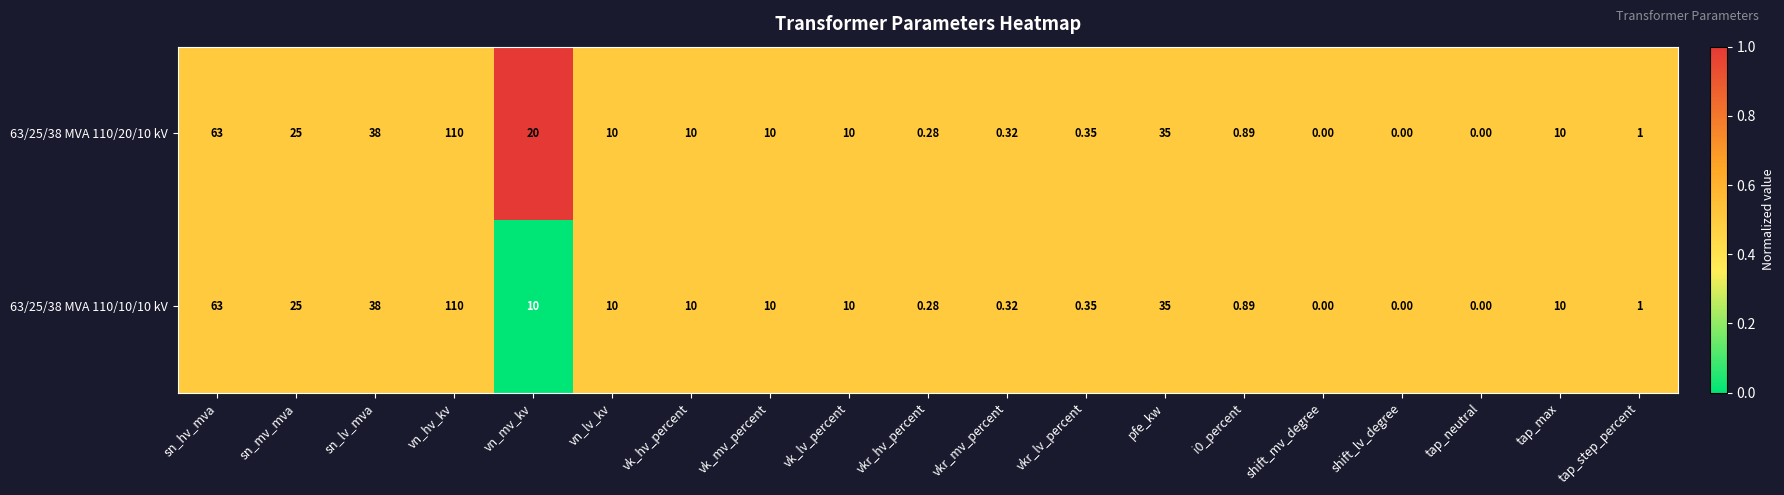

Is the value of 63/25/38 MVA 110/20/10 kV at sn_hv_mva greater than the value of 63/25/38 MVA 110/10/10 kV at shift_lv_degree?

Yes